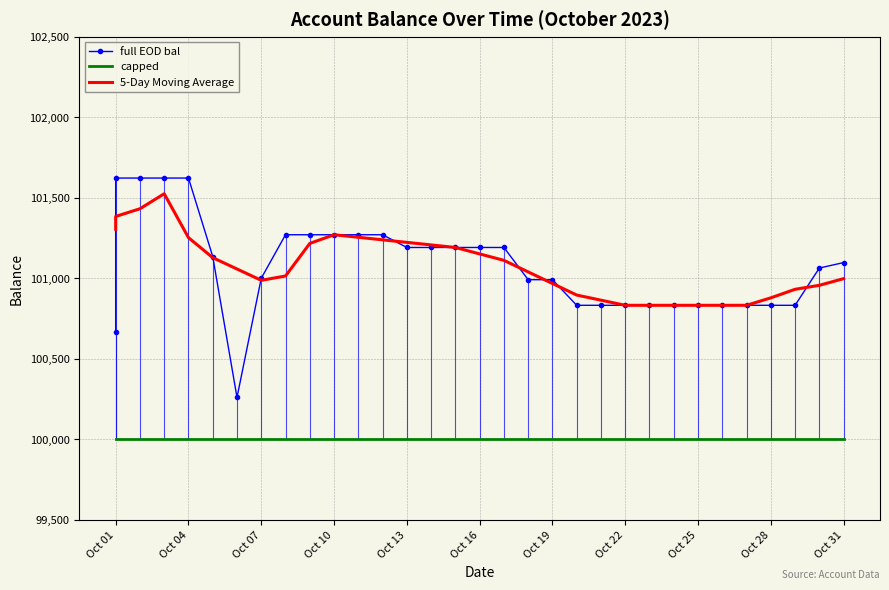

Is the value of full EOD bal at Oct 25 greater than the value of 5-Day Moving Average at 31?

No